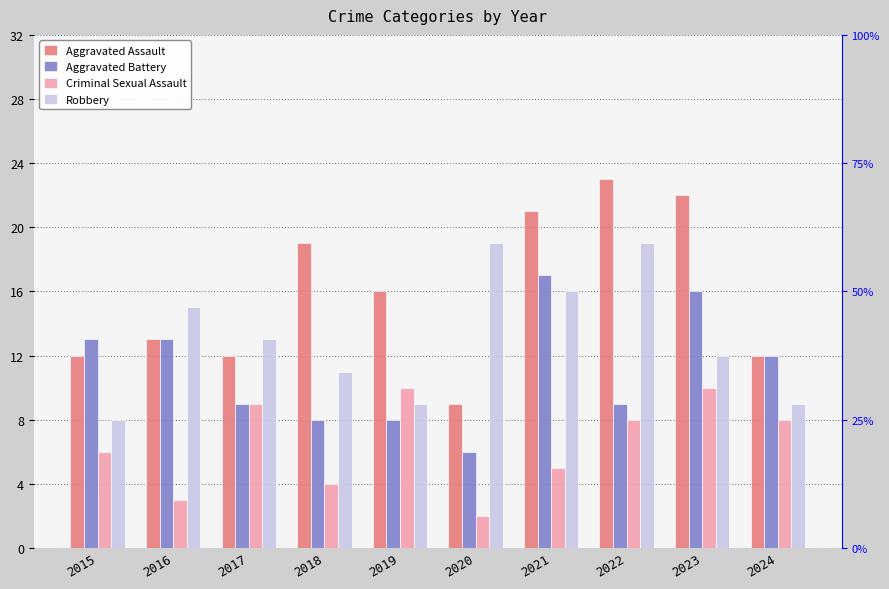

Reading right to left, transcribe all the data shown in this chart.

Aggravated Assault: 12	22	23	21	9	16	19	12	13	12
Aggravated Battery: 12	16	9	17	6	8	8	9	13	13
Criminal Sexual Assault: 8	10	8	5	2	10	4	9	3	6
Robbery: 9	12	19	16	19	9	11	13	15	8